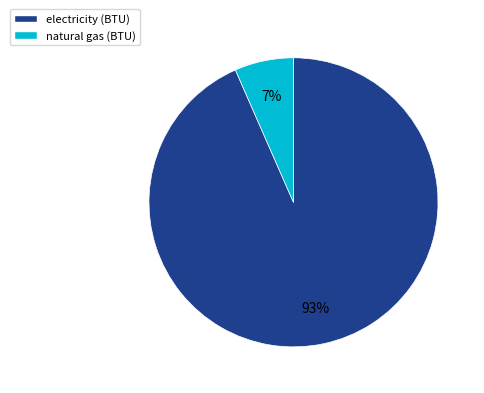

Rank the categories by value from lowest to highest.

natural gas (BTU), electricity (BTU)